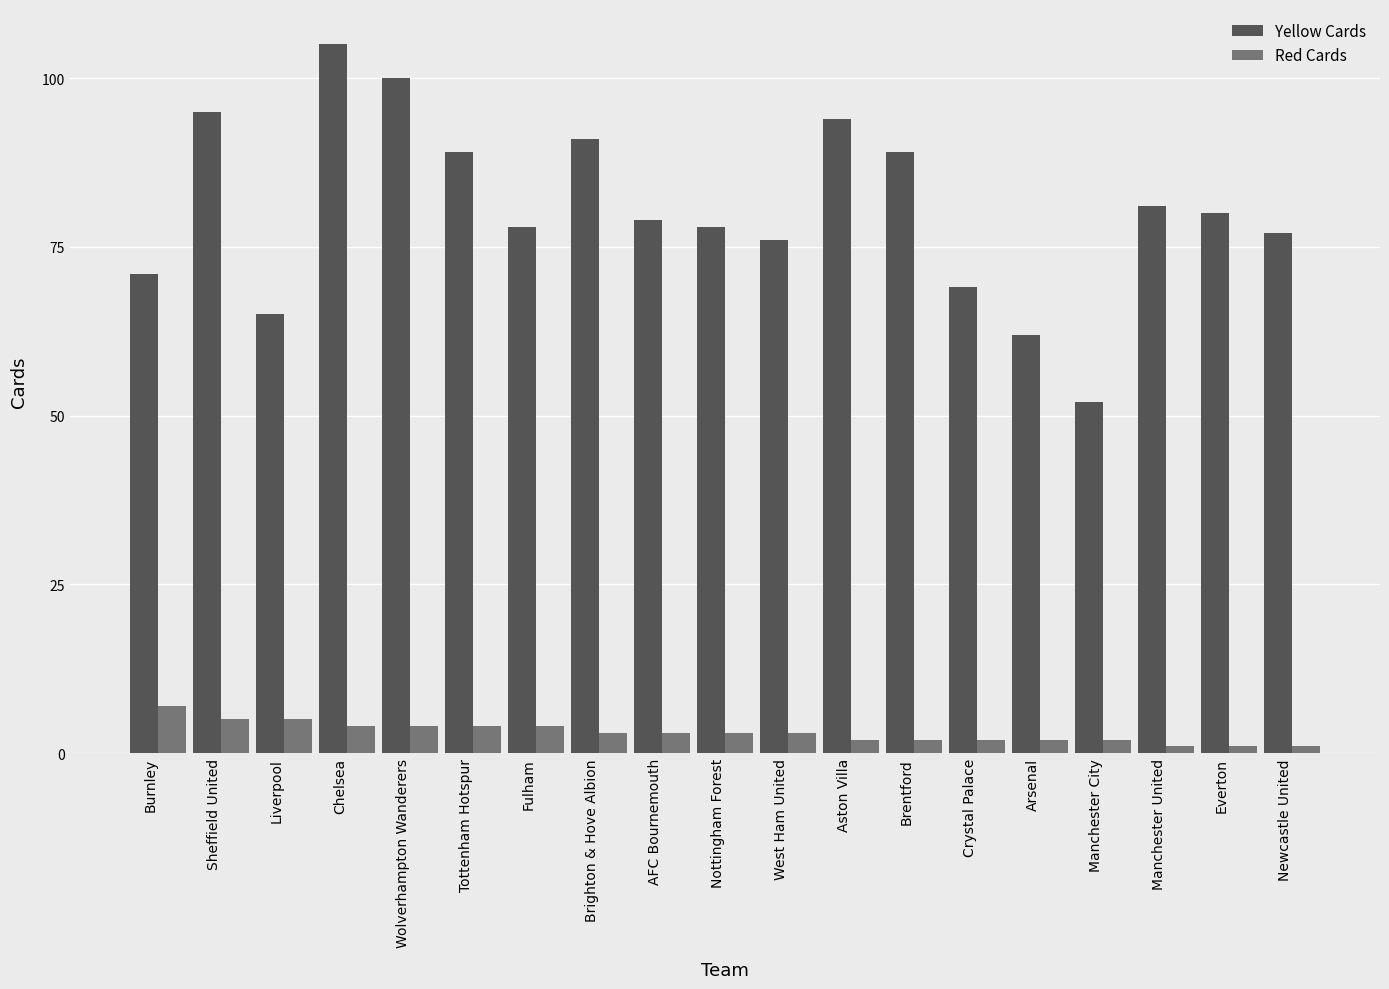

At which category does the chart reach its peak across all series?

Chelsea